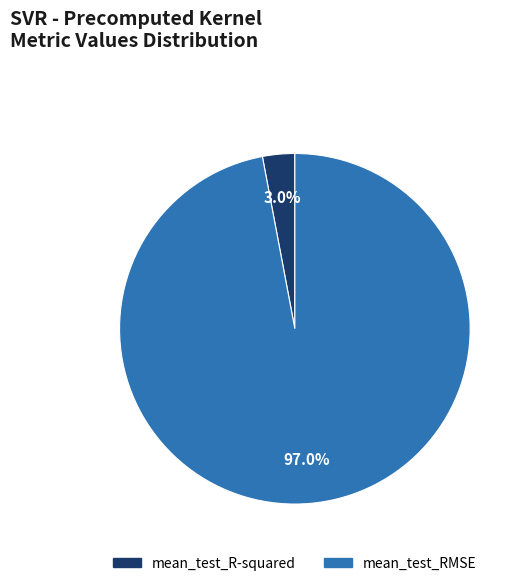

How many segments does this pie chart have?

2